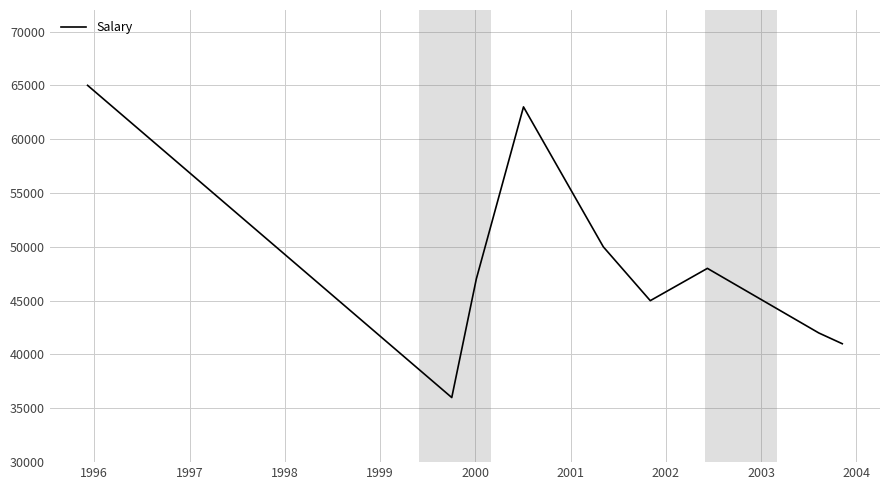

What is the difference between the maximum and minimum values?

29000